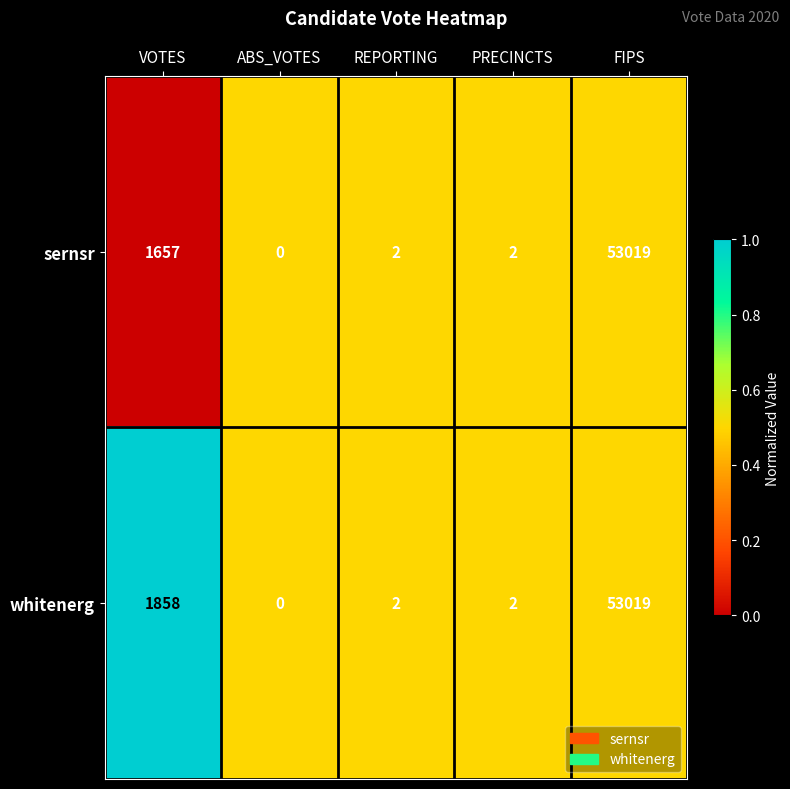

Between VOTES and ABS_VOTES, which series saw the biggest shift?

whitenerg